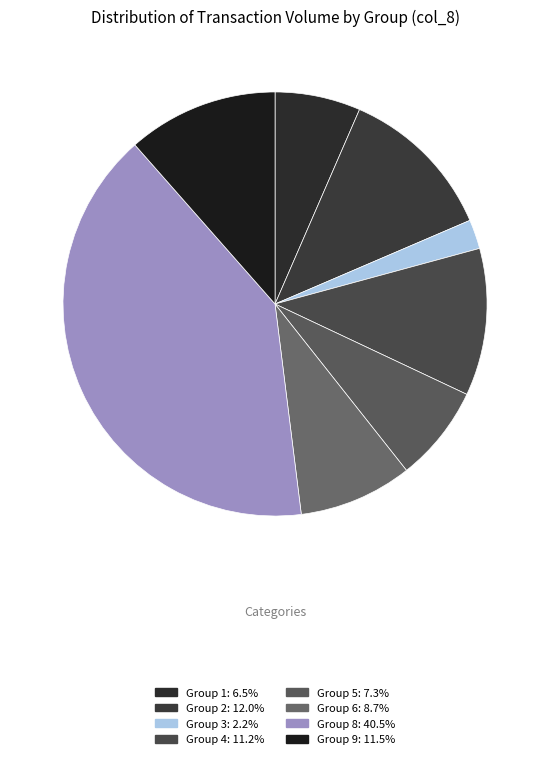

How many segments does this pie chart have?

8